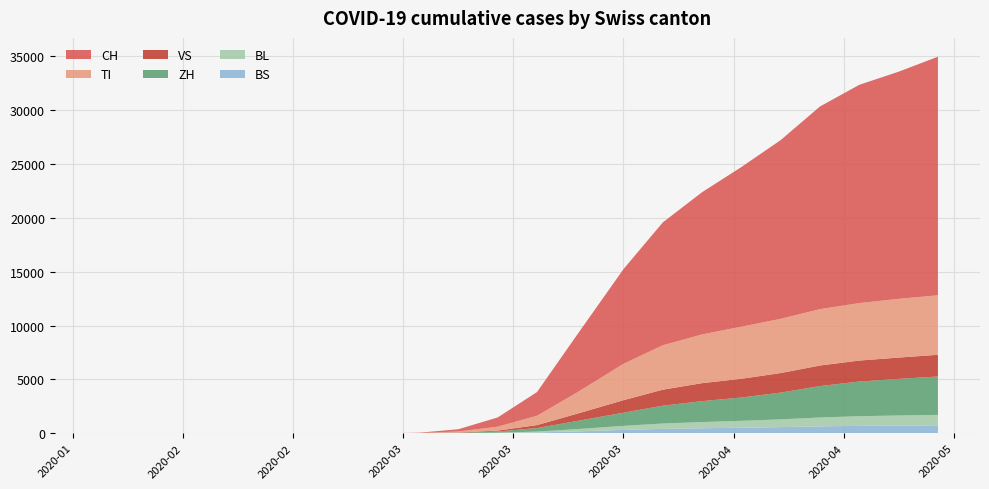

Reading left to right, extract all data points from this chart.

CH: 2020-01-24=0	2020-02-01=0	2020-02-15=0	2020-02-25=0	2020-02-28=0	2020-03-01=0	2020-03-05=27	2020-03-10=210	2020-03-15=858	2020-03-20=2200	2020-03-25=5294	2020-03-31=8795	2020-04-05=11411	2020-04-10=13213	2020-04-15=14829	2020-04-20=16605	2020-04-25=18827	2020-04-30=20278	2020-05-05=21100	2020-05-10=22164
TI: 2020-01-24=0	2020-02-01=0	2020-02-15=0	2020-02-25=0	2020-02-28=0	2020-03-01=0	2020-03-05=11	2020-03-10=100	2020-03-15=361	2020-03-20=868	2020-03-25=1955	2020-03-31=3381	2020-04-05=4128	2020-04-10=4526	2020-04-15=4841	2020-04-20=5037	2020-04-25=5239	2020-04-30=5338	2020-05-05=5458	2020-05-10=5527
VS: 2020-01-24=0	2020-02-01=0	2020-02-15=0	2020-02-25=0	2020-02-28=0	2020-03-01=0	2020-03-05=2	2020-03-10=18	2020-03-15=89	2020-03-20=277	2020-03-25=666	2020-03-31=1163	2020-04-05=1486	2020-04-10=1672	2020-04-15=1741	2020-04-20=1817	2020-04-25=1910	2020-04-30=1950	2020-05-05=1980	2020-05-10=2016
ZH: 2020-01-24=0	2020-02-01=0	2020-02-15=0	2020-02-25=0	2020-02-28=0	2020-03-01=0	2020-03-05=3	2020-03-10=30	2020-03-15=107	2020-03-20=324	2020-03-25=748	2020-03-31=1222	2020-04-05=1659	2020-04-10=1942	2020-04-15=2165	2020-04-20=2486	2020-04-25=2919	2020-04-30=3221	2020-05-05=3399	2020-05-10=3567
BL: 2020-01-24=0	2020-02-01=0	2020-02-15=0	2020-02-25=0	2020-02-28=0	2020-03-01=0	2020-03-05=1	2020-03-10=8	2020-03-15=28	2020-03-20=86	2020-03-25=210	2020-03-31=374	2020-04-05=497	2020-04-10=576	2020-04-15=644	2020-04-20=720	2020-04-25=825	2020-04-30=898	2020-05-05=941	2020-05-10=972
BS: 2020-01-24=0	2020-02-01=0	2020-02-15=0	2020-02-25=0	2020-02-28=0	2020-03-01=0	2020-03-05=1	2020-03-10=5	2020-03-15=22	2020-03-20=68	2020-03-25=166	2020-03-31=310	2020-04-05=402	2020-04-10=461	2020-04-15=508	2020-04-20=567	2020-04-25=636	2020-04-30=682	2020-05-05=706	2020-05-10=730